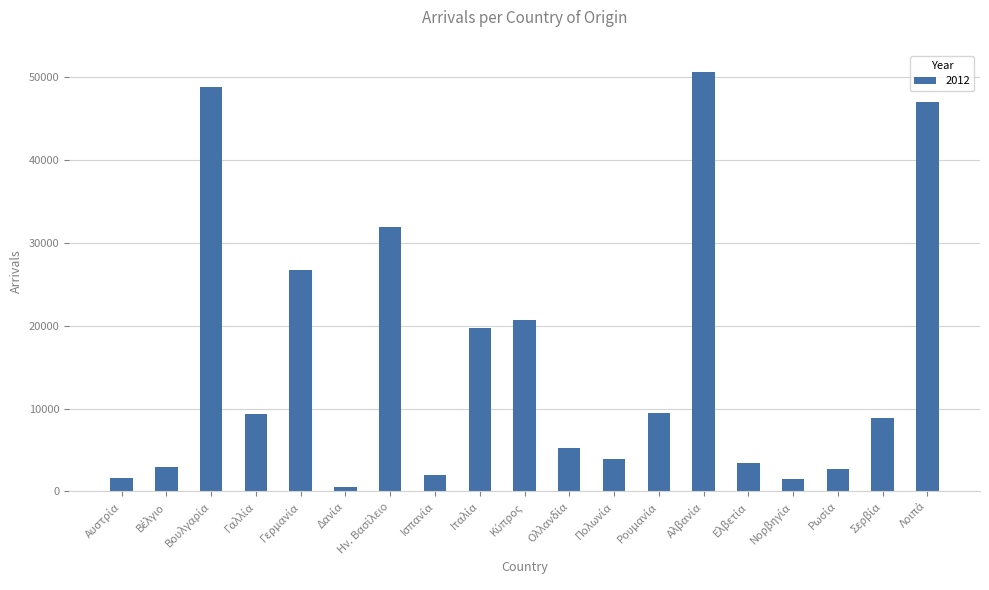

What is the value of the 16th bar from the left?

1492.8